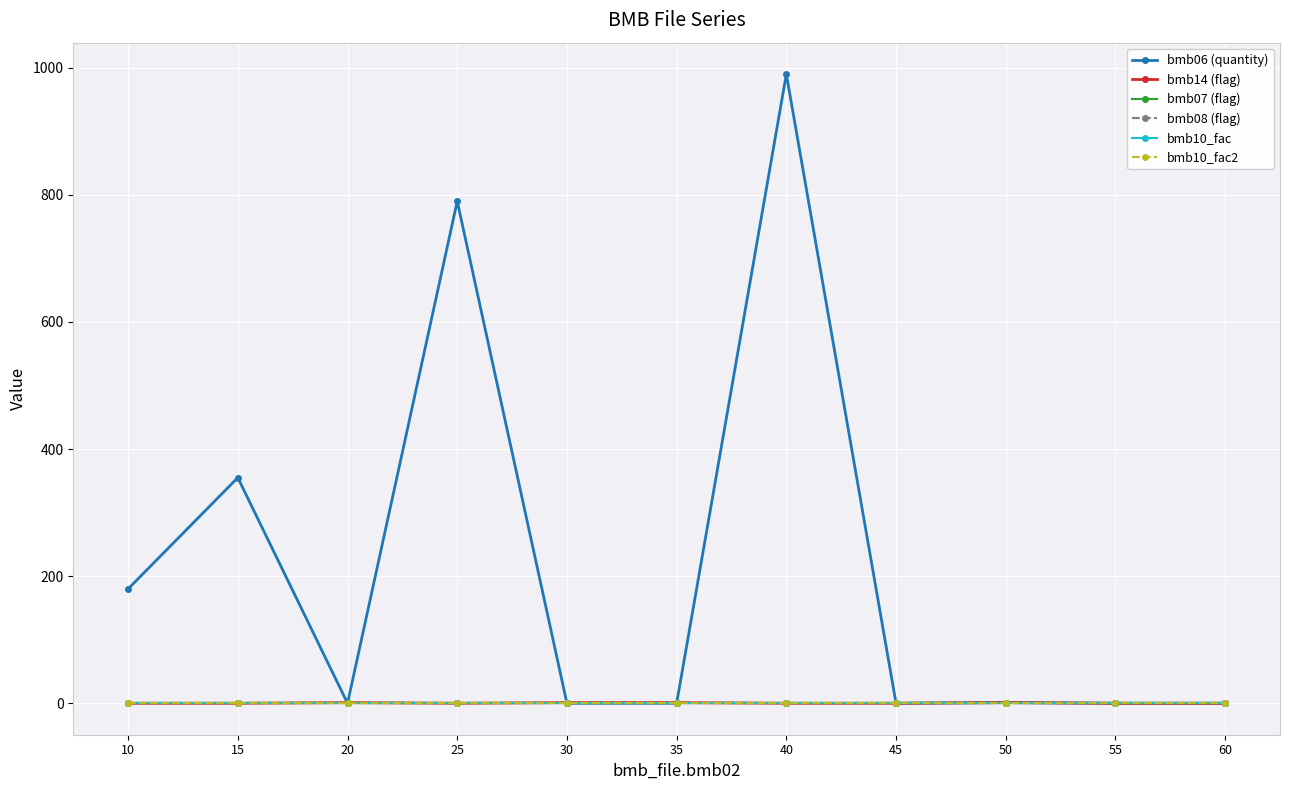

At which label is bmb10_fac2 closest to 1?

10